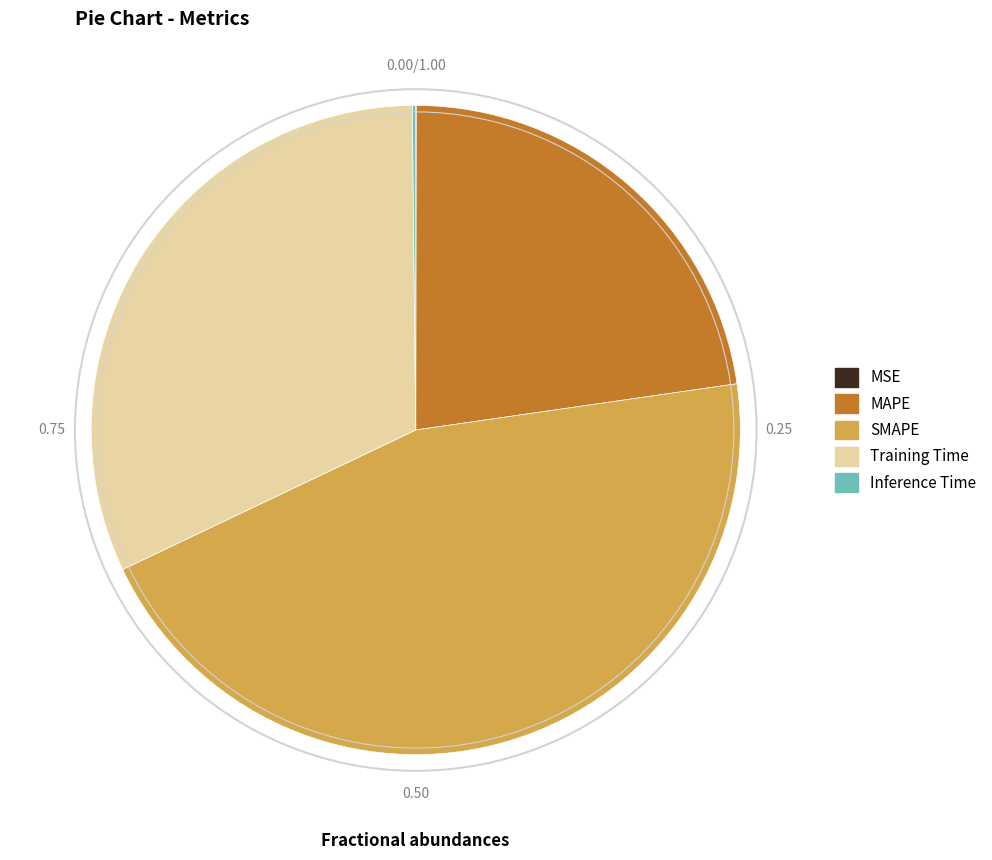

Does any single category account for the majority?

No